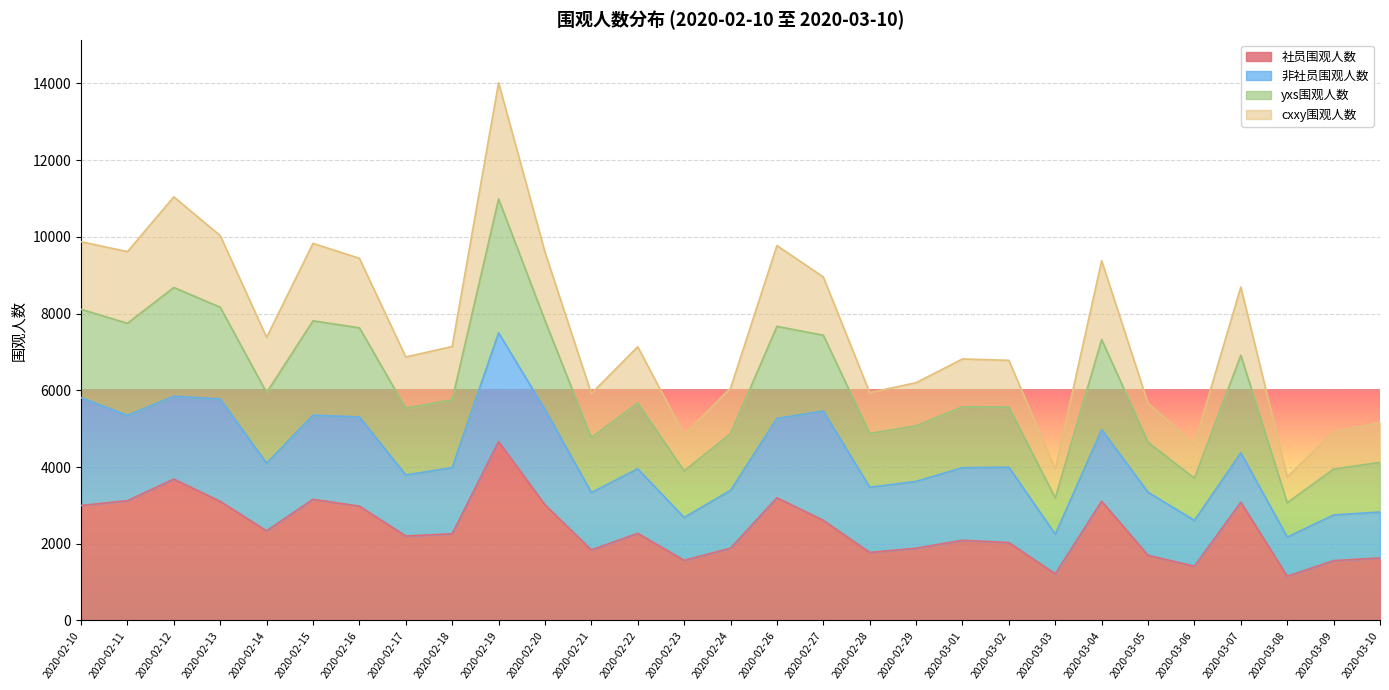

What is the greatest value displayed?

14020